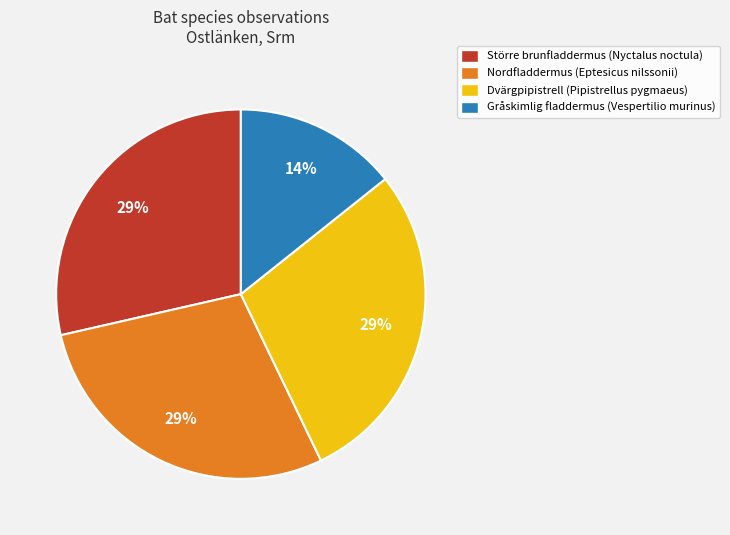

Does any single category account for the majority?

No